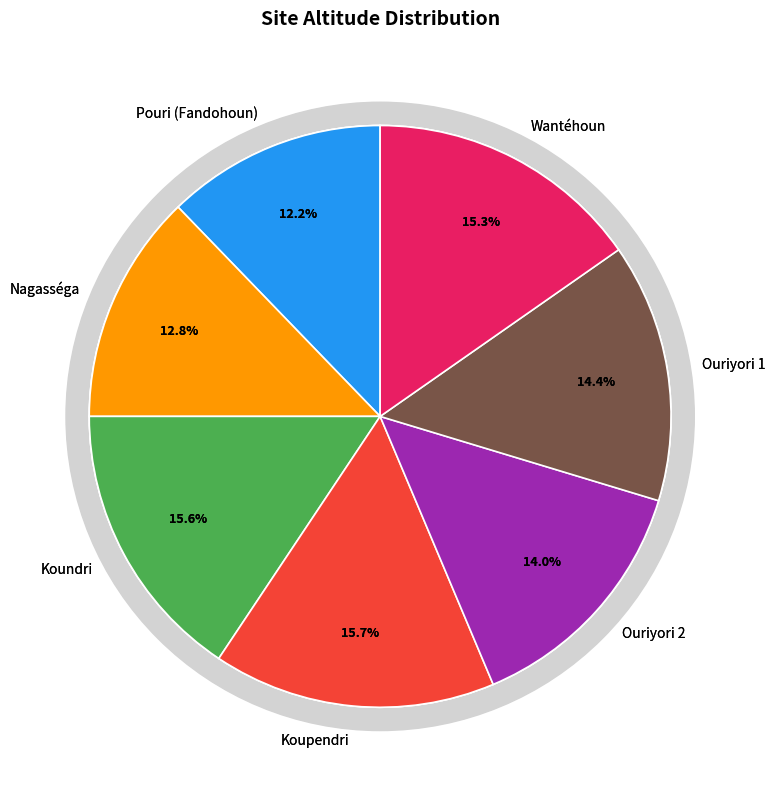

Between Ouriyori 1 and Koundri, which is larger?

Koundri